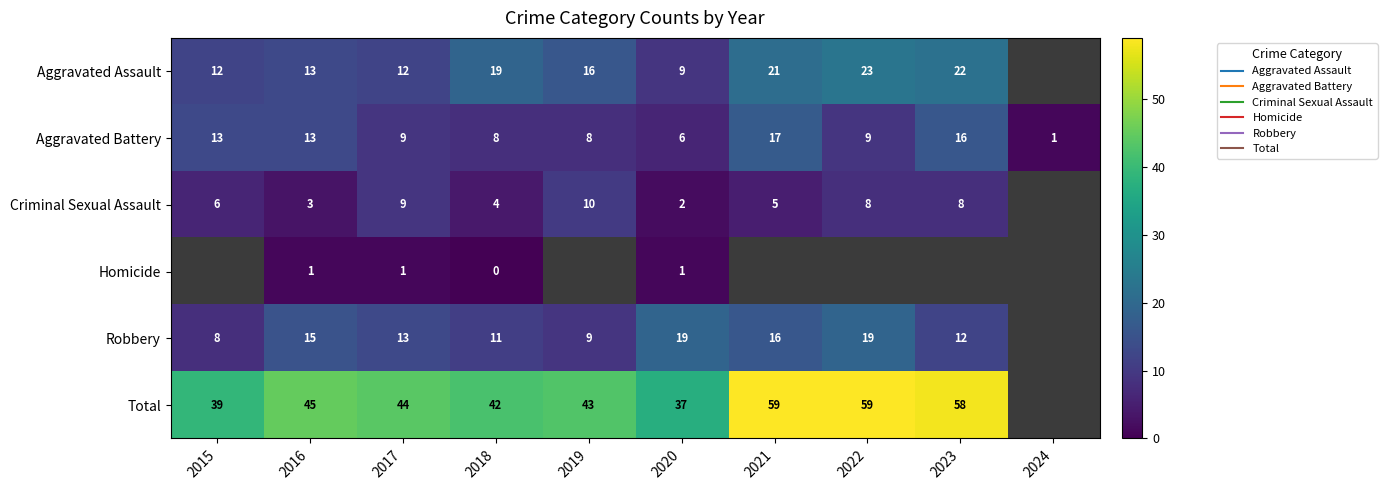

What is the sum of the Total values at 2020 and 2015?

76.0